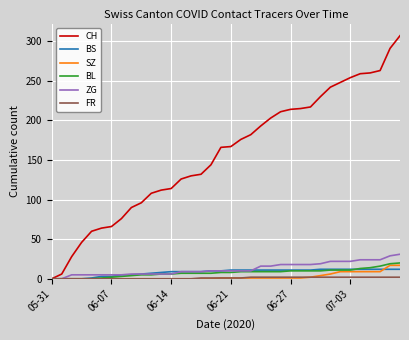

What is the average value of the BS series?

8